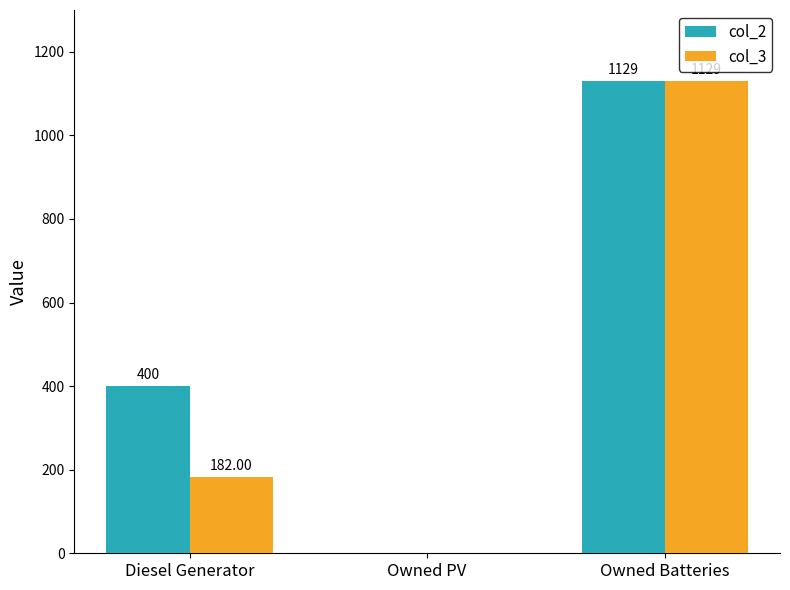

What is the maximum value shown in the chart?

1129.0